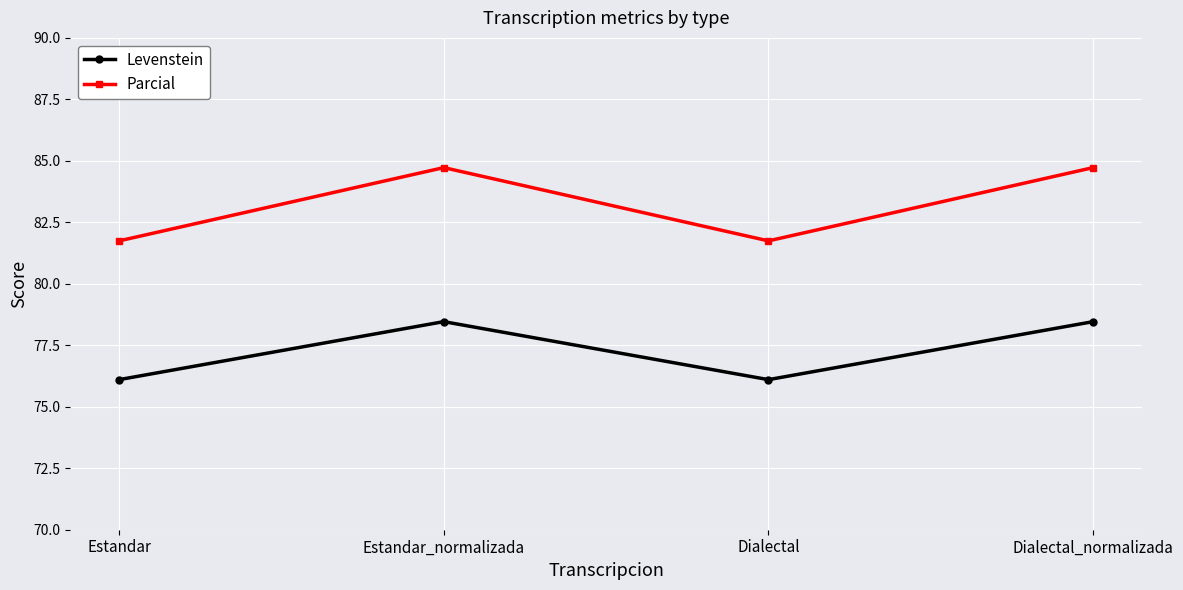

Which series has the widest spread of values?

Parcial